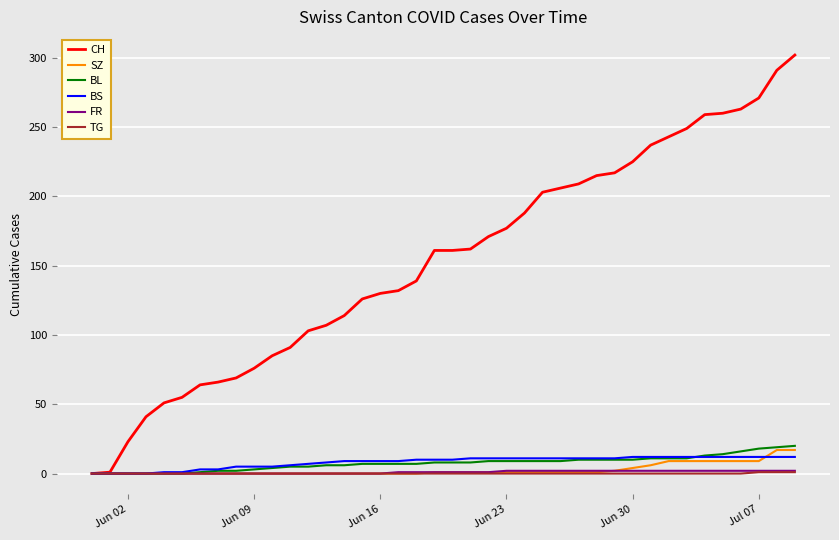

Which series has the largest total across all categories?

CH